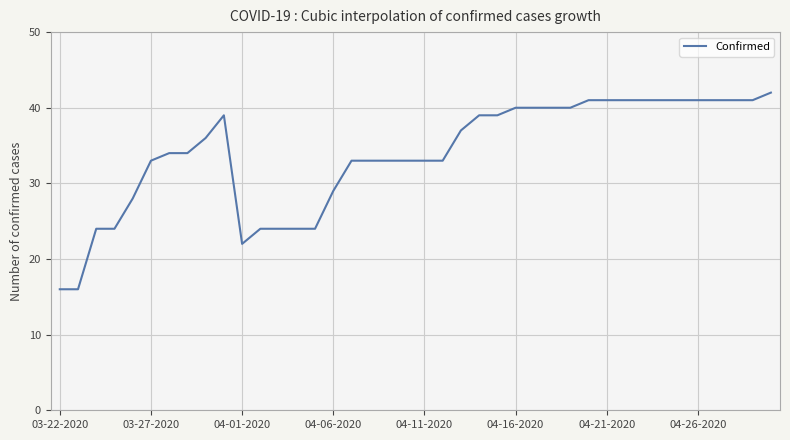

What is the greatest value displayed?

42